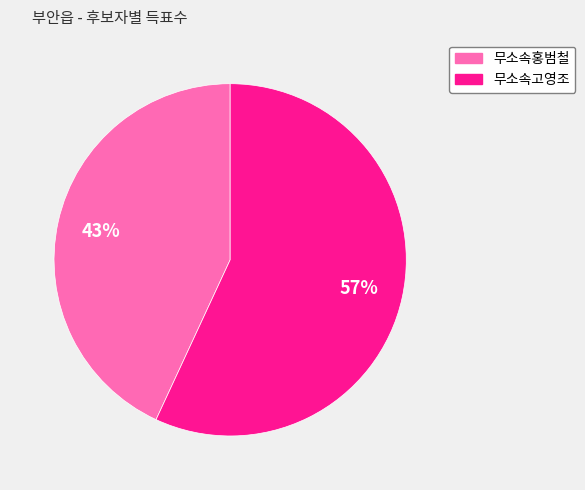

Combined, do 무소속고영조 and 무소속홍범철 account for over 50%?

Yes